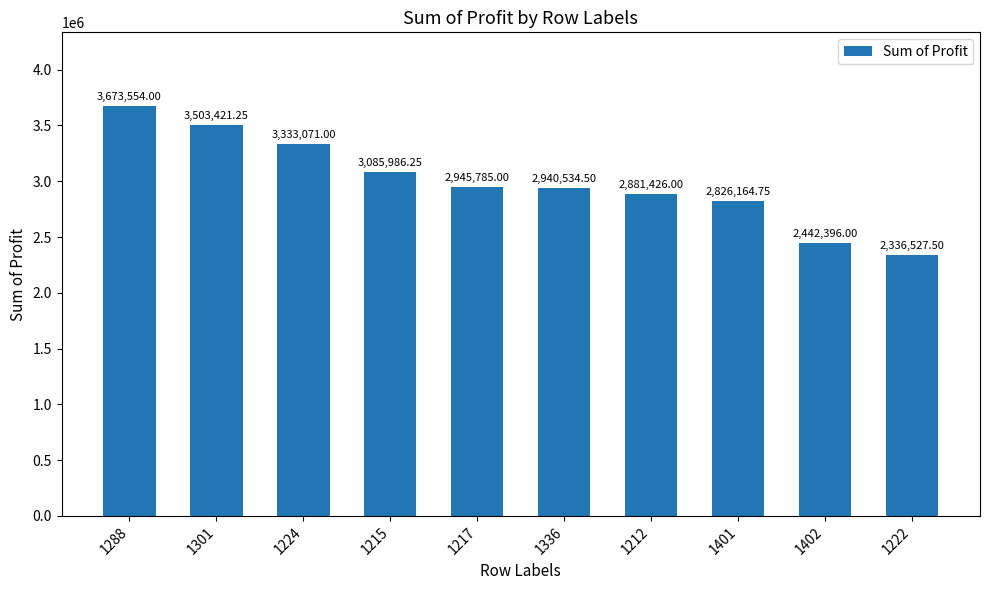

Does the chart contain stacked bars?

No